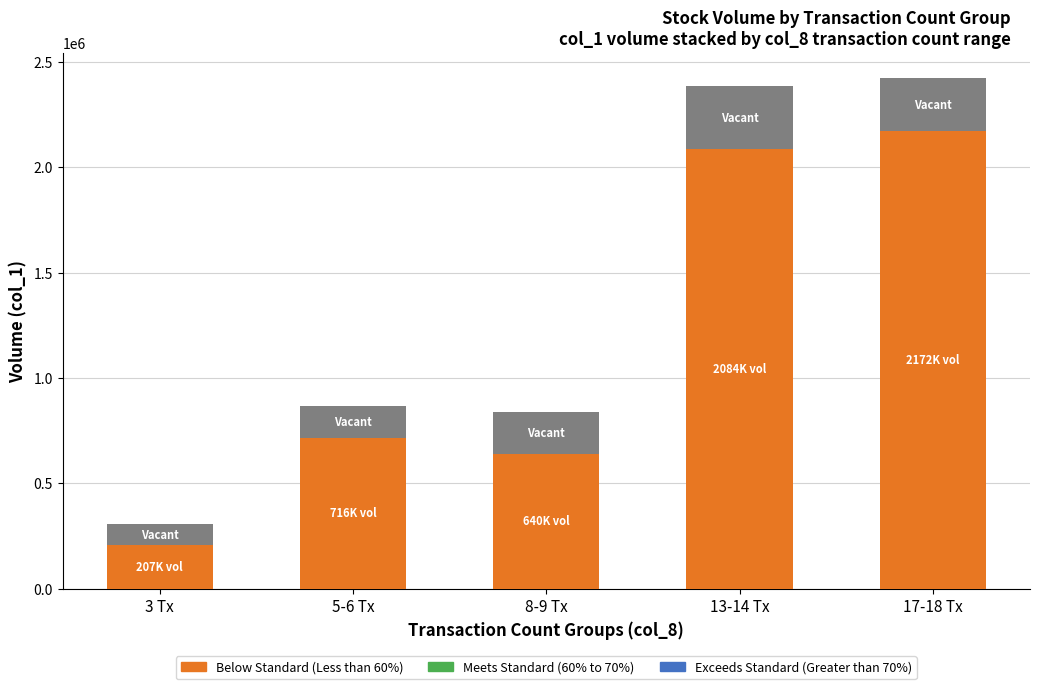

What is the total value across all series at 8-9 Tx?

840000